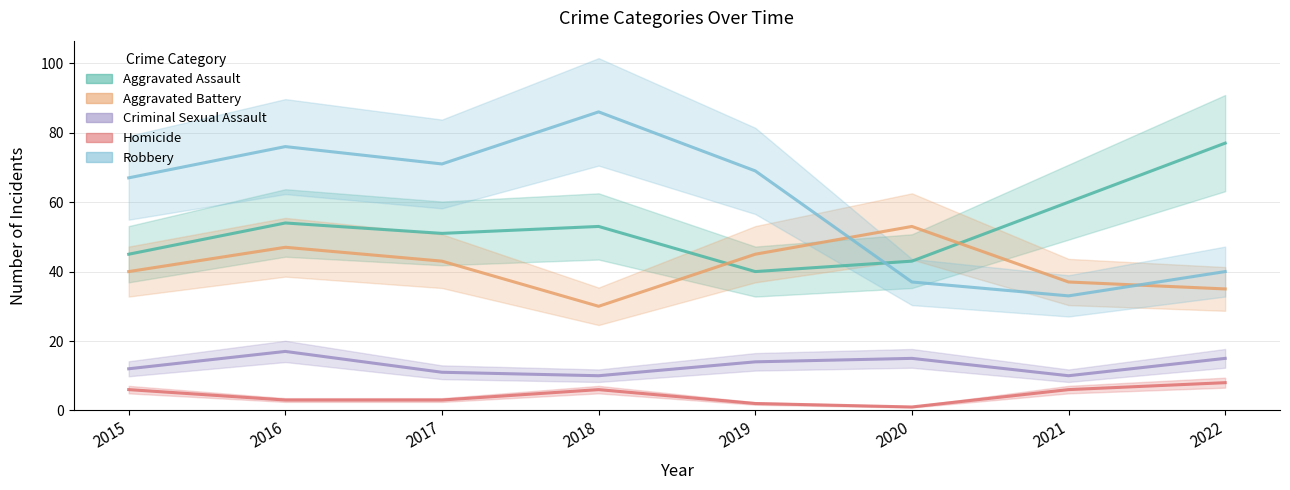

True or false: Homicide and Robbery cross at least once.

False